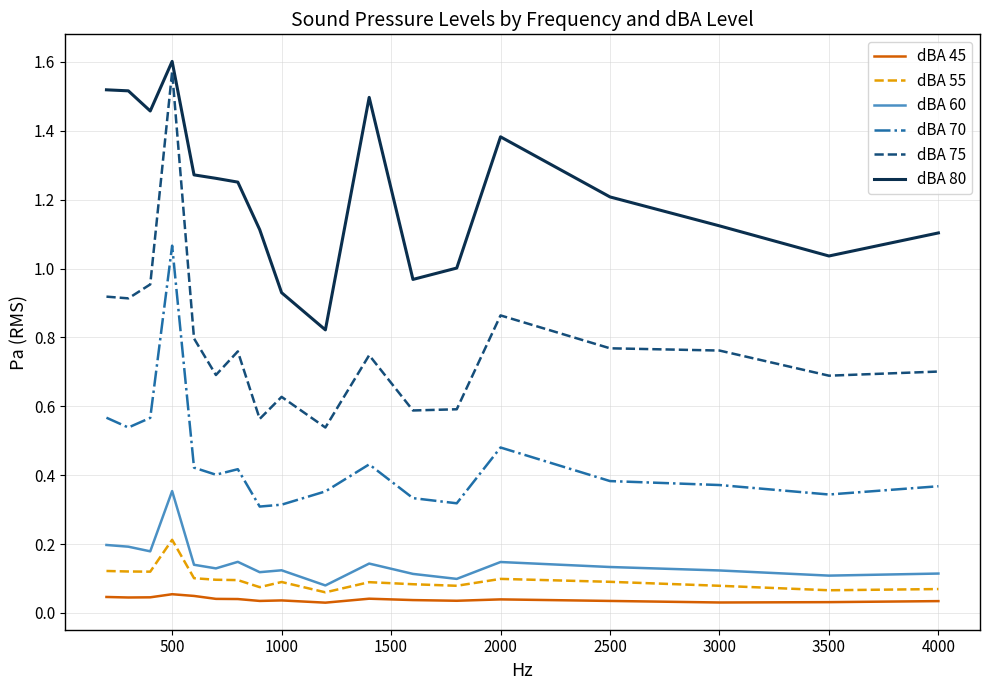

Which series has the largest range (max minus min)?

dBA 75